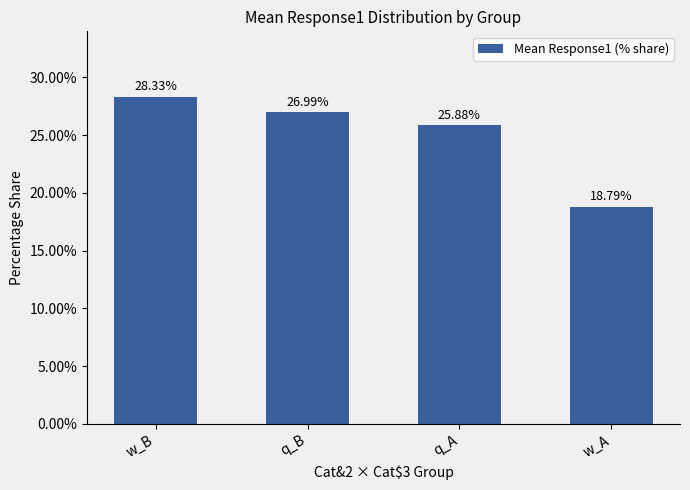

What is the label of the 4th bar from the right?

w_B